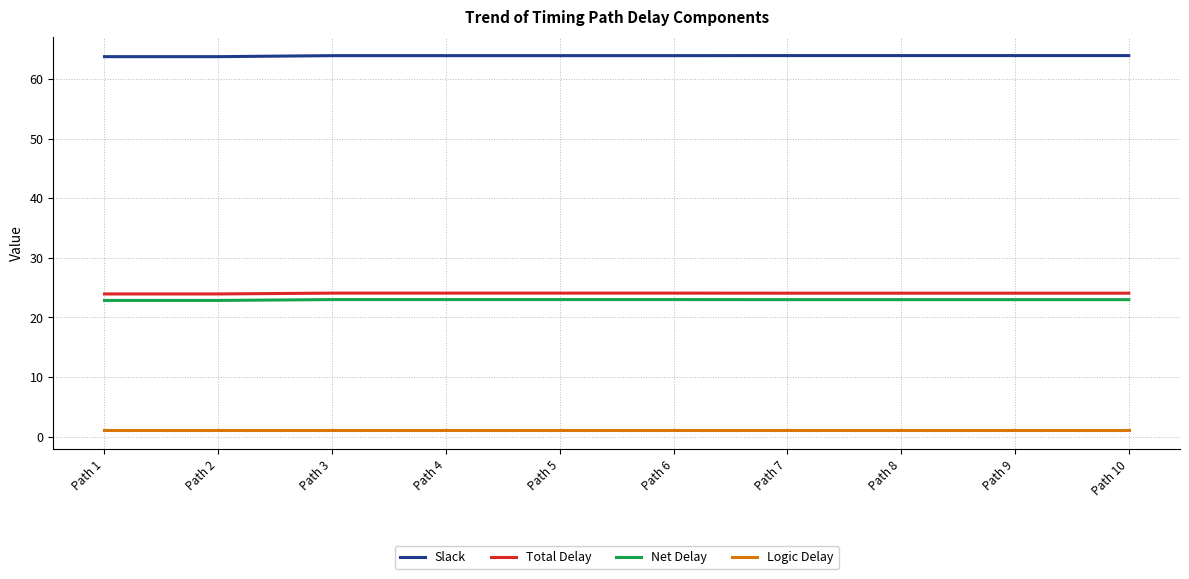

True or false: Logic Delay has a value of 1.1 at Path 8.

True